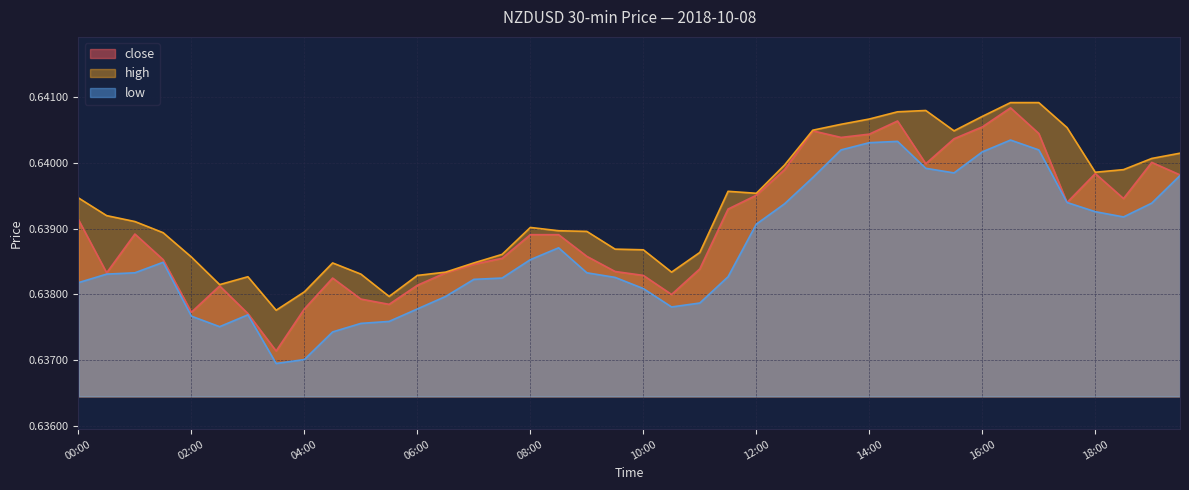

What value does the high series have at 08:30?

0.6